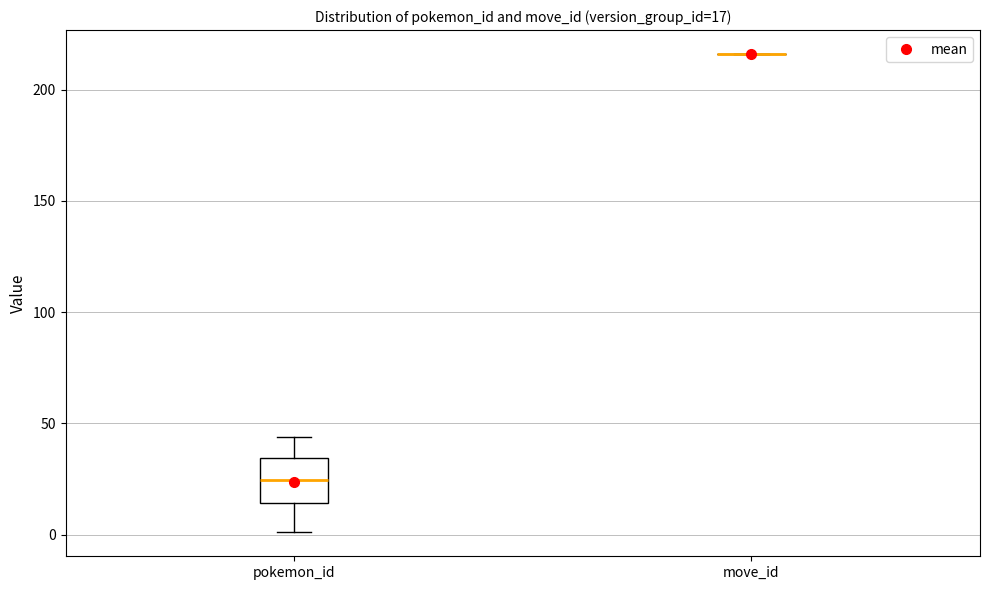

Comparing the boxes themselves (not the whiskers), which one is the tallest?

pokemon_id